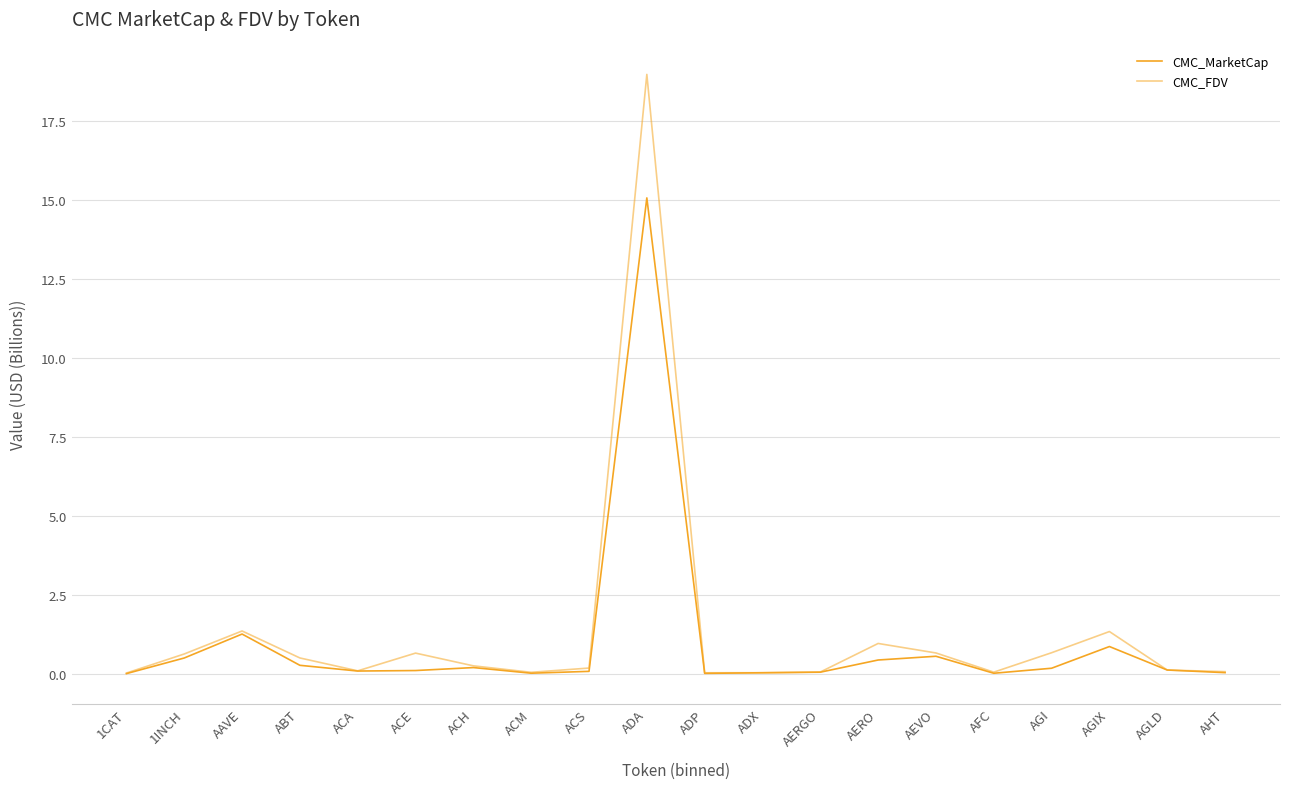

True or false: CMC_MarketCap and CMC_FDV intersect in this chart.

True